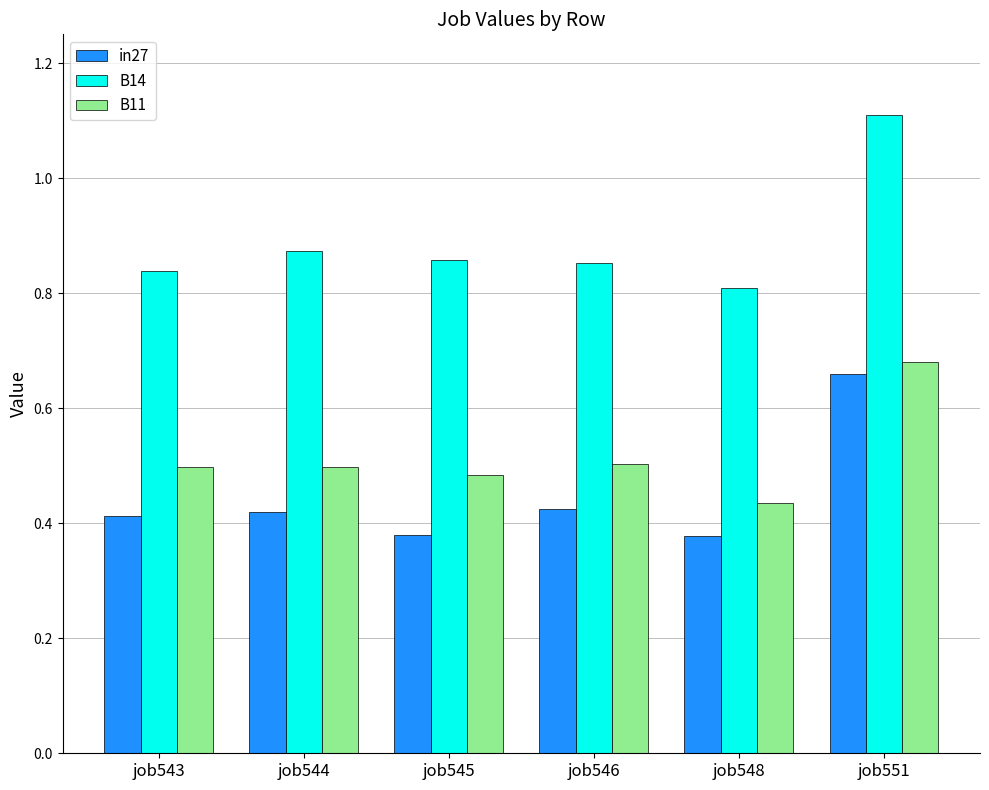

The value of B11 at job551 is 0.3. True or false?

False